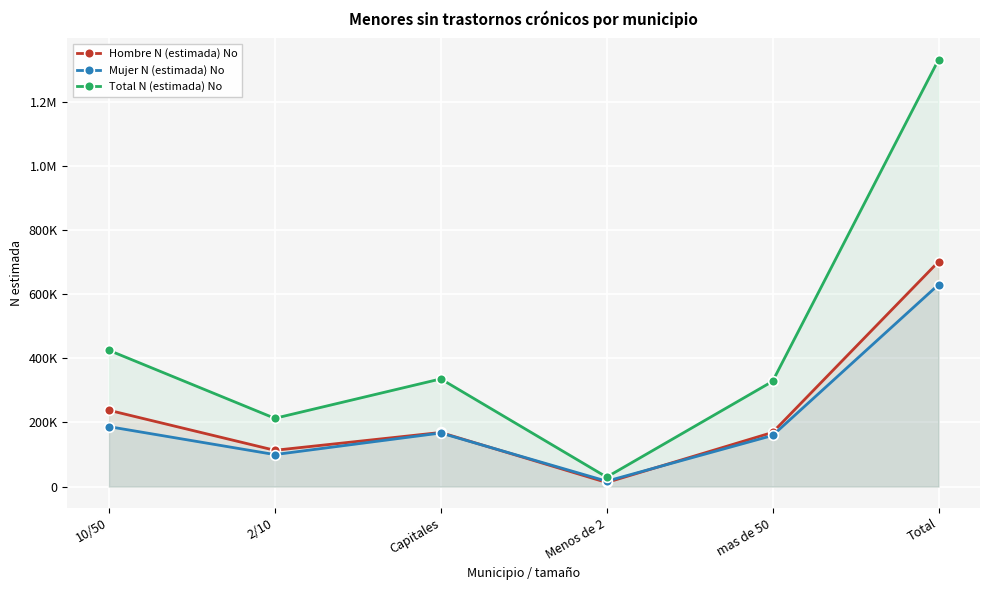

Which series has the largest total across all categories?

Total N (estimada) No